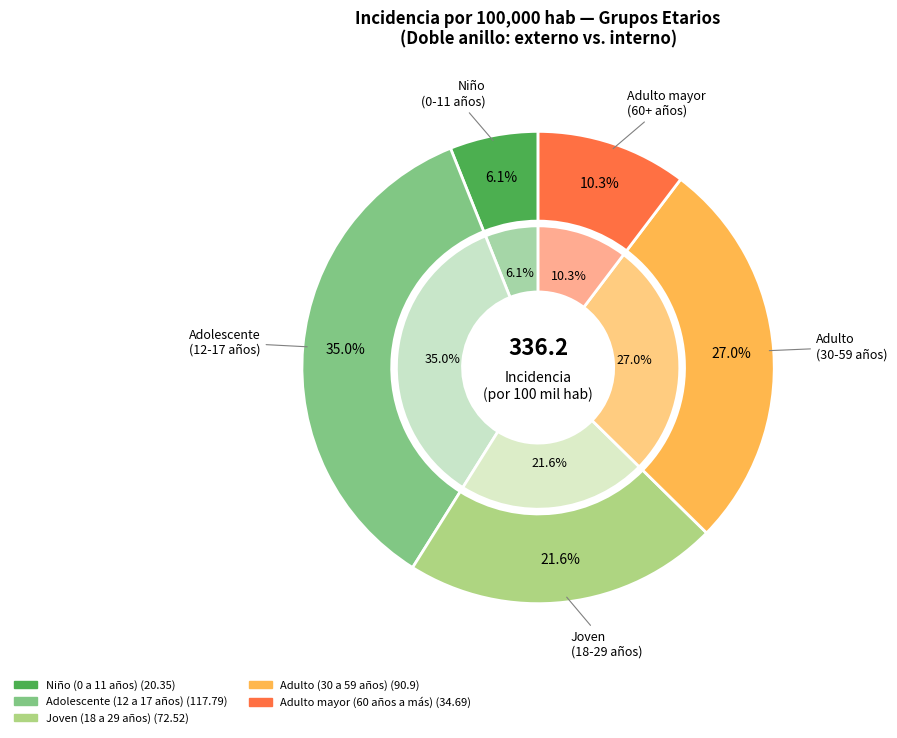

Approximately how many times larger is the value at Adulto (30 a 59 años) compared to Niño (0 a 11 años)?

4.5